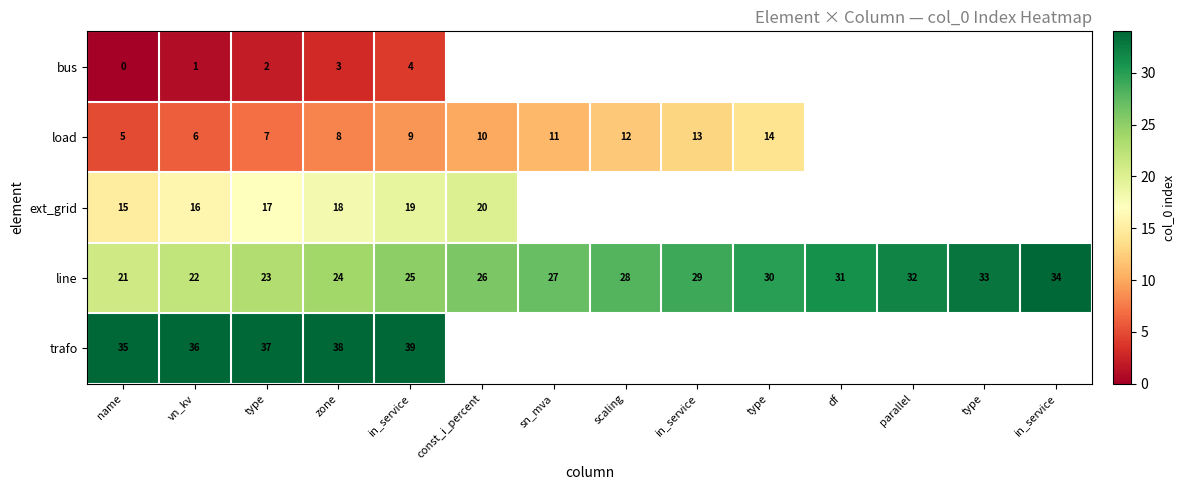

Count the number of categories in the chart.

14